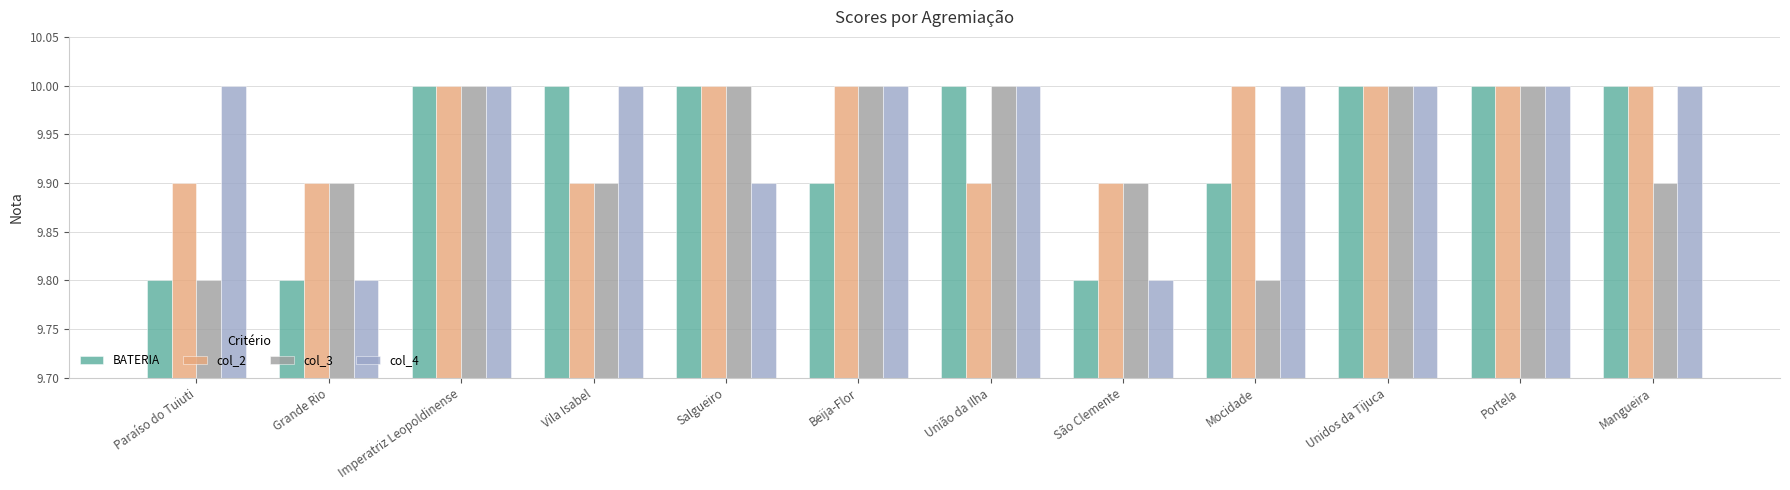

What is the total value across all series at Unidos da Tijuca?

40.0